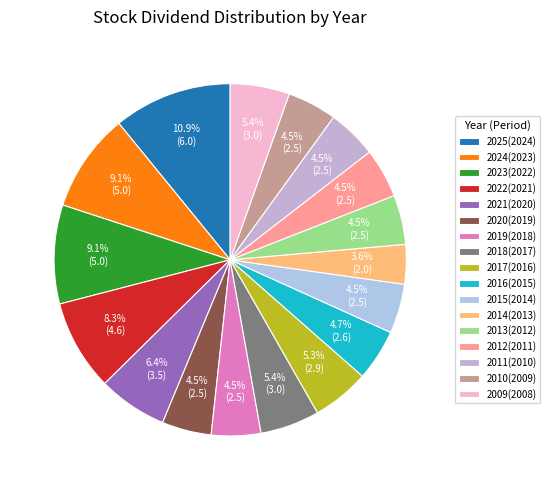

What is the total percentage of 2017(2016) and 2020(2019)?

9.8%